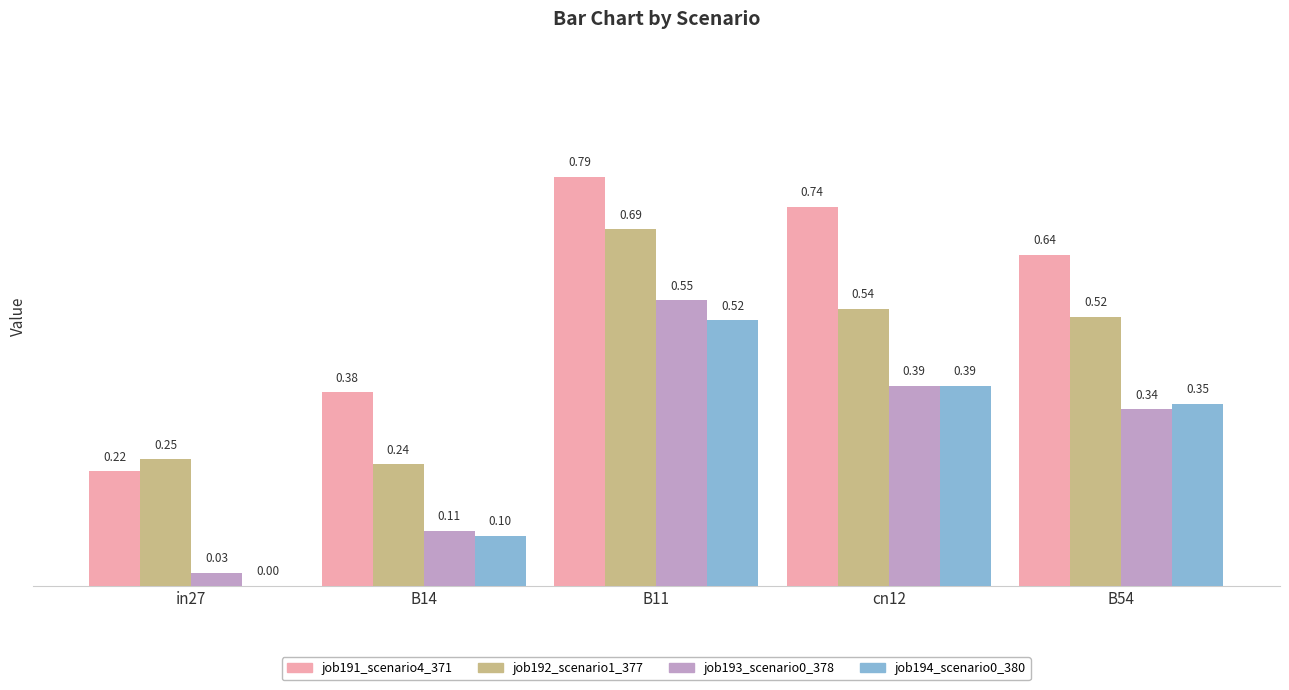

How many groups of bars are there?

5